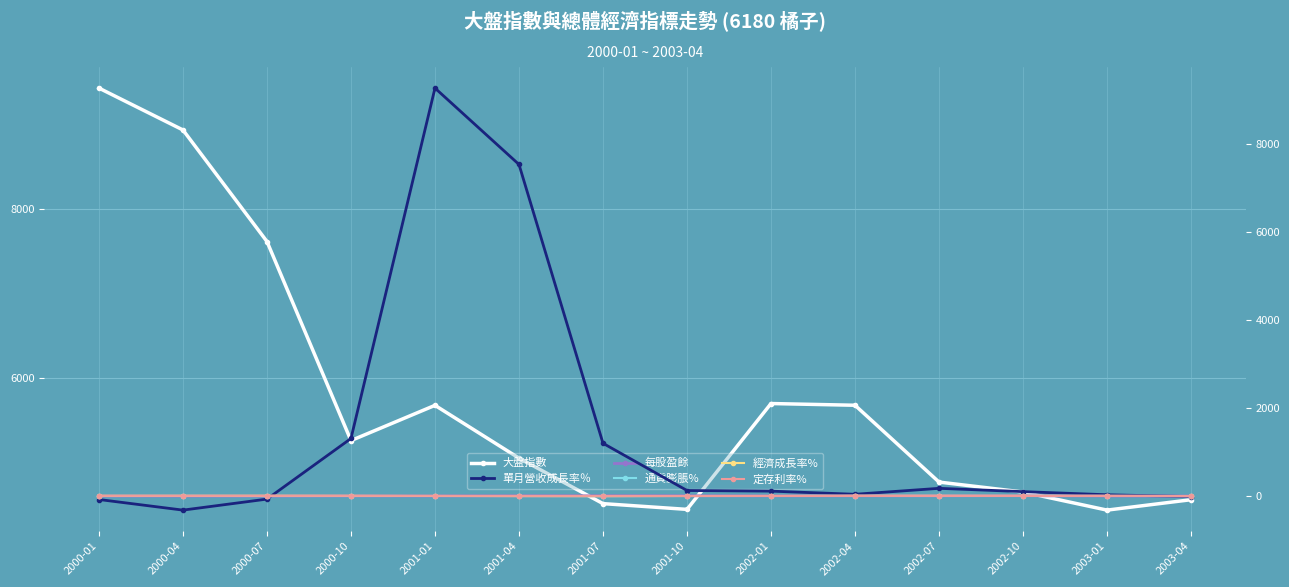

How many categories are shown in the chart?

14